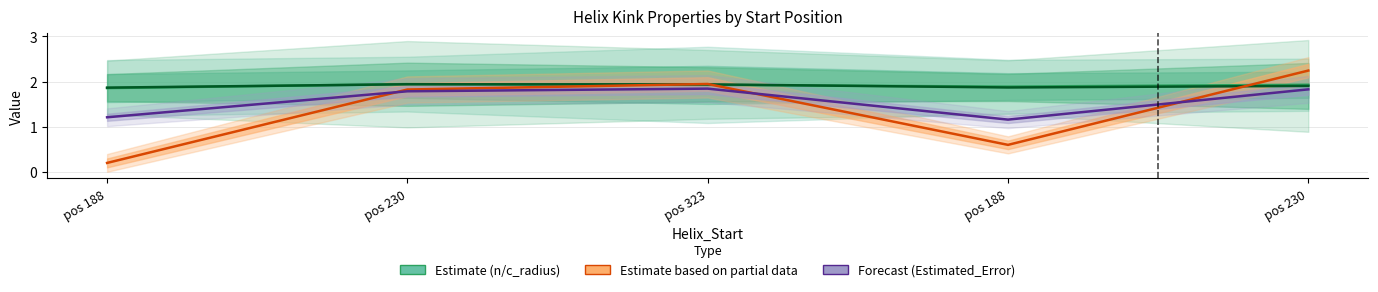

What is the label of the 3rd point from the left?

pos 323